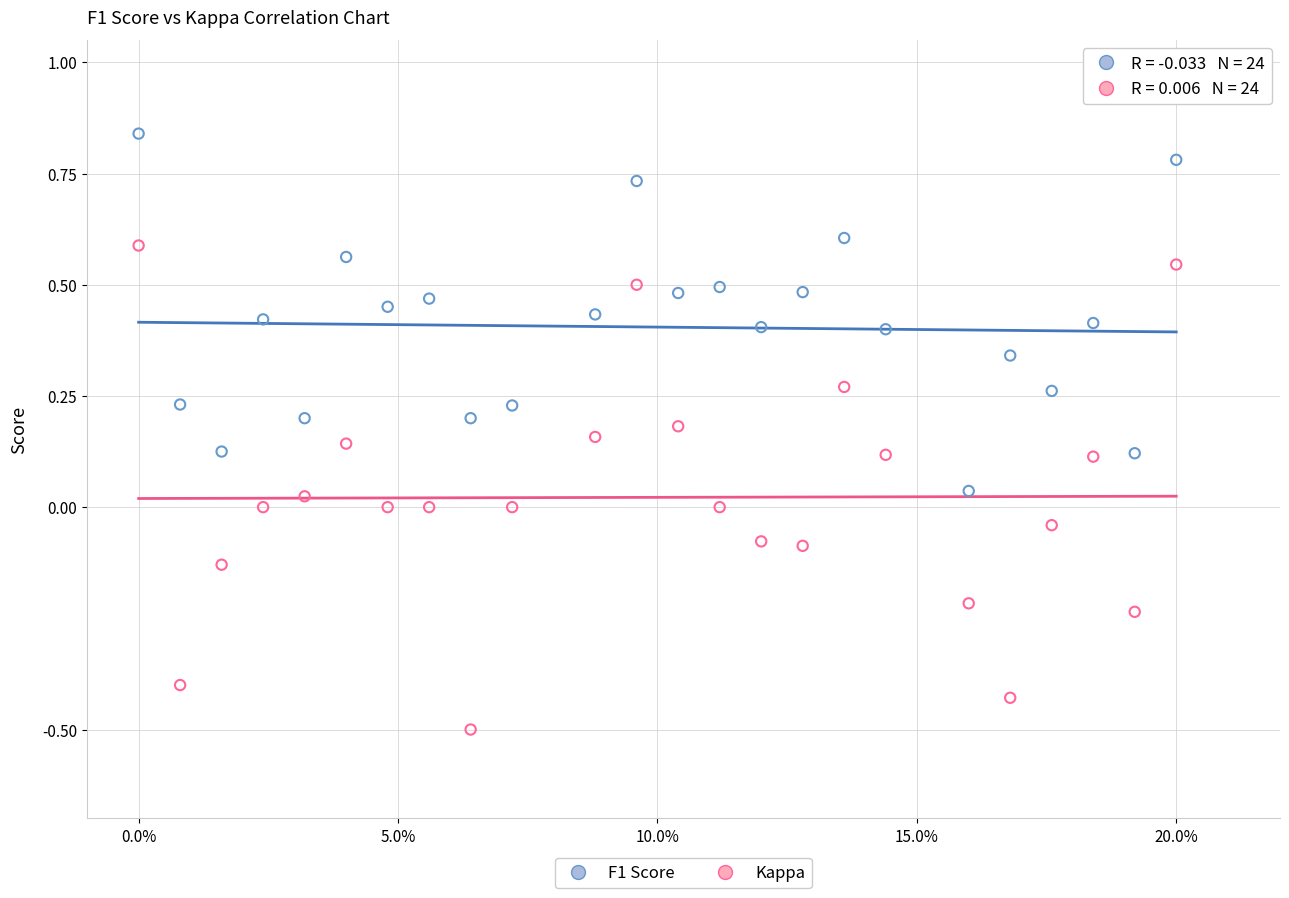

Across all data points, what is the range of Y values (max minus min)?

1.3